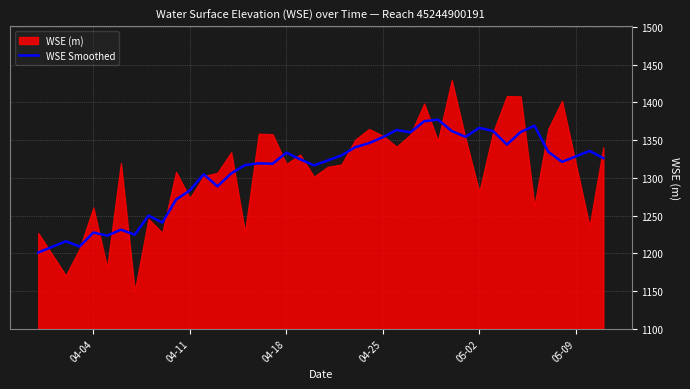

The WSE Smoothed series shows 1354.0 at 04-25. True or false?

True